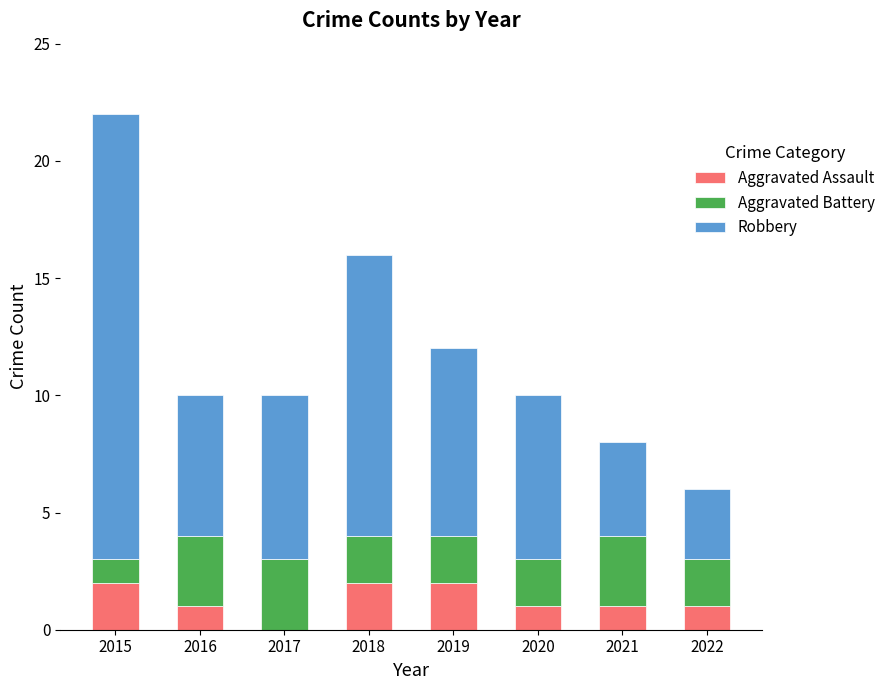

The value of Aggravated Assault at 2019 is 2. True or false?

True